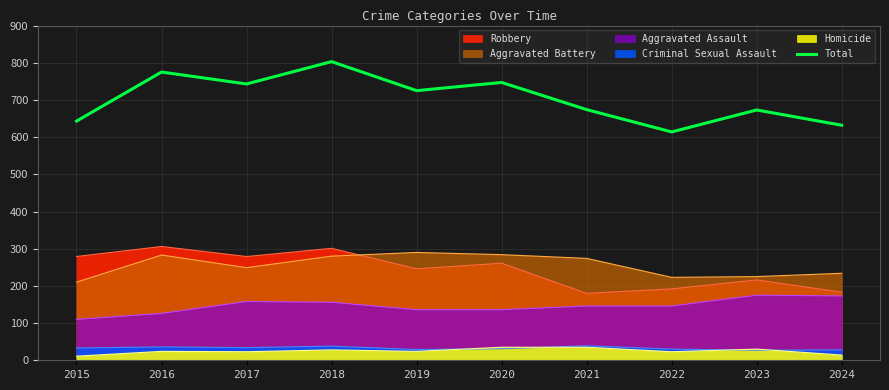

Between 2024 and 2022, which is larger?

2024